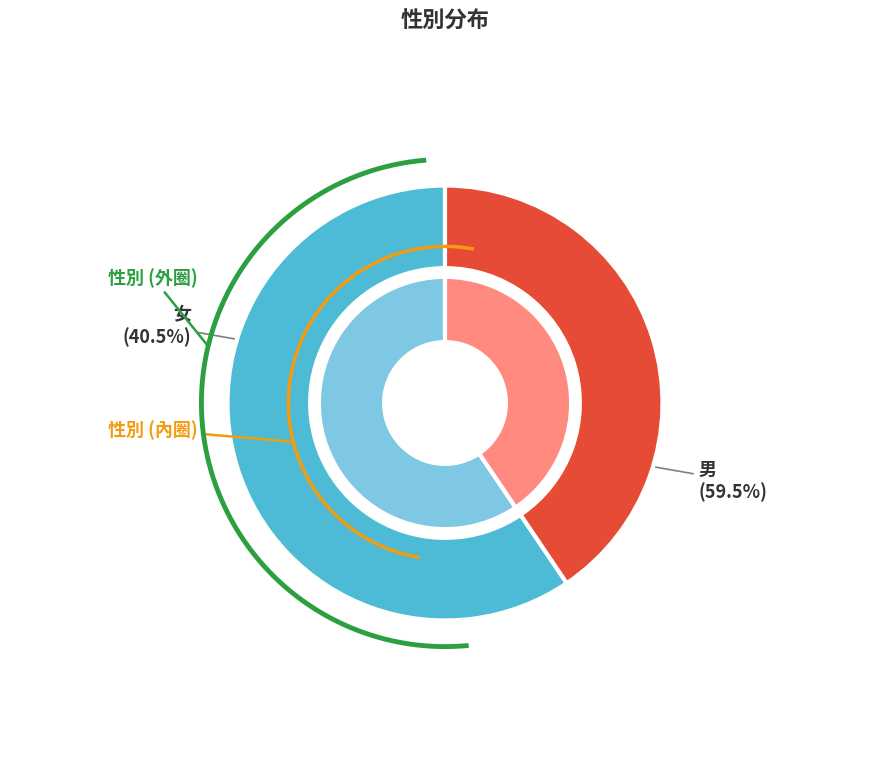

To the nearest percent, what is the combined percentage of 男 and 女?

100%